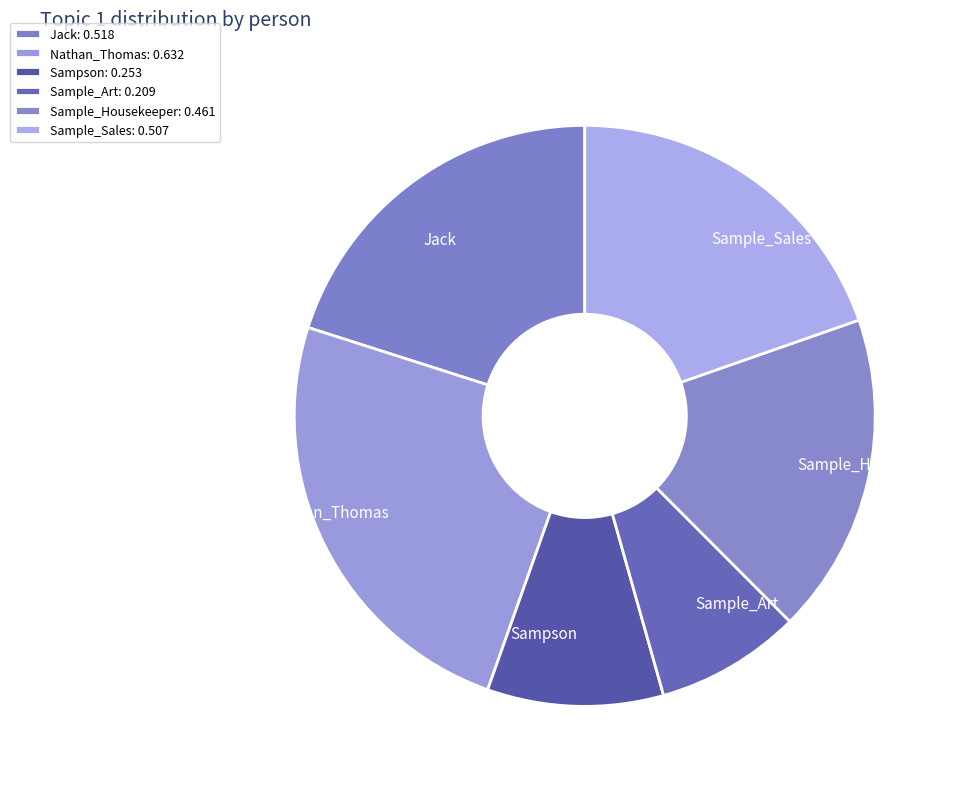

How many segments does this pie chart have?

6